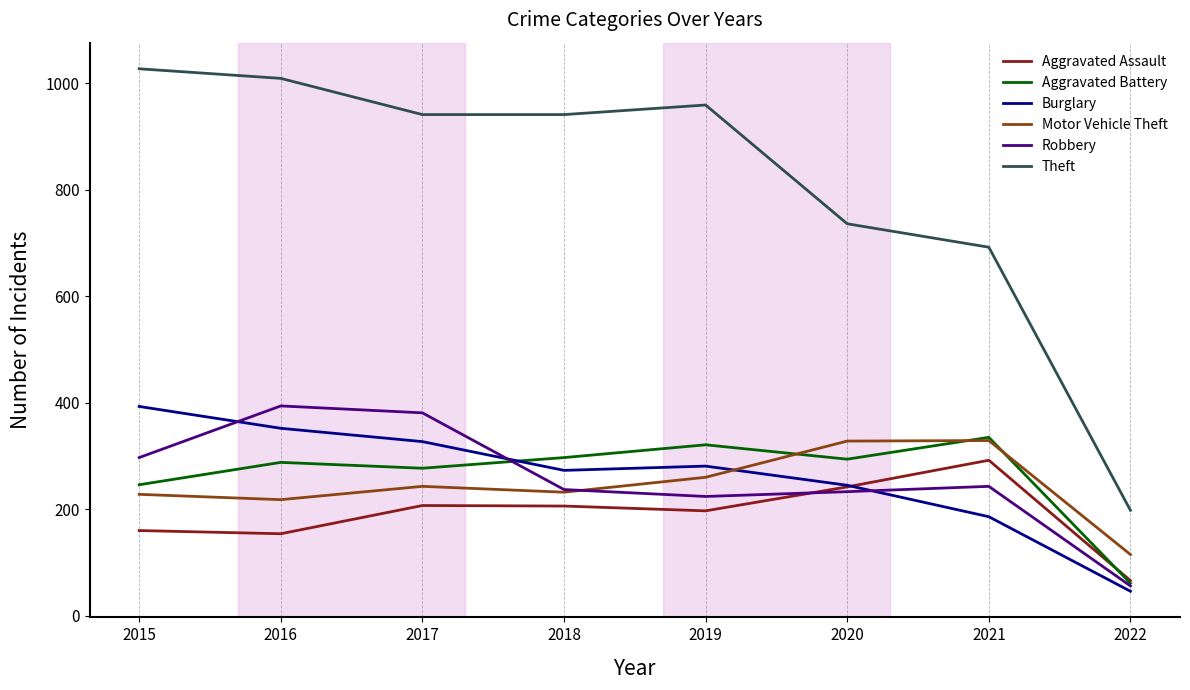

What is the highest value of the Motor Vehicle Theft series?

329